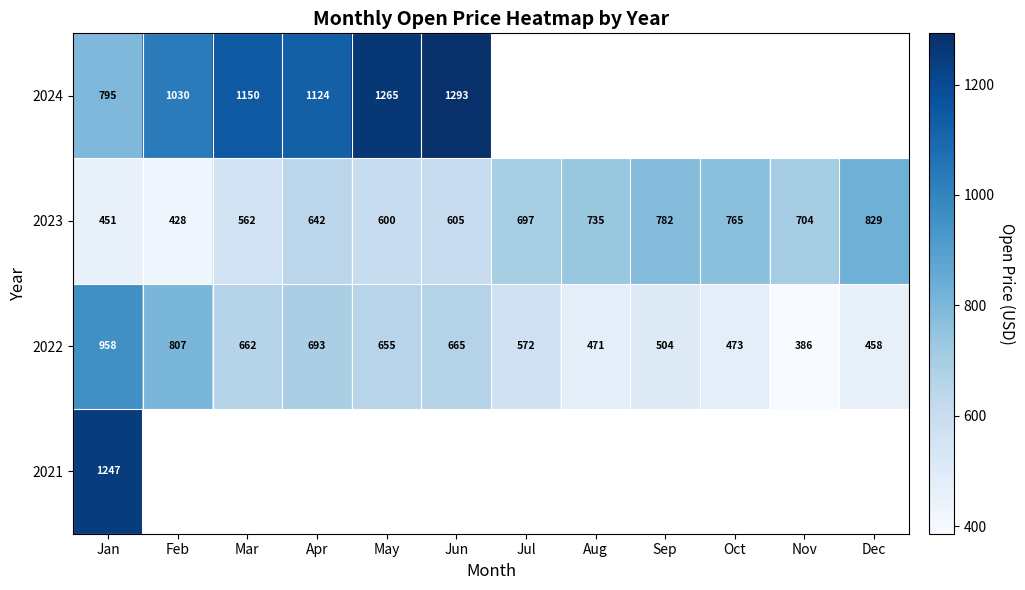

Where is 2023 nearest to the value 628?

Apr